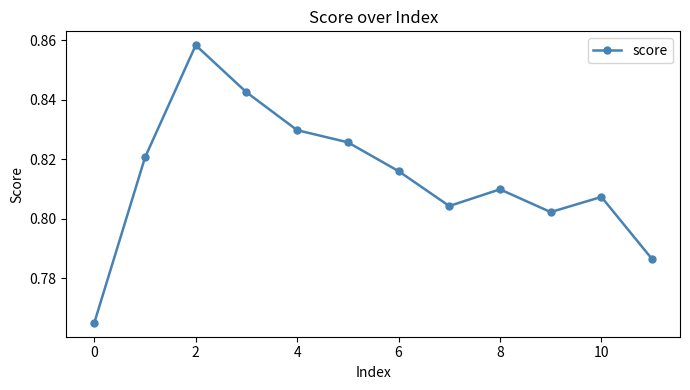

True or false: the data has more than 0 interior local peaks.

True